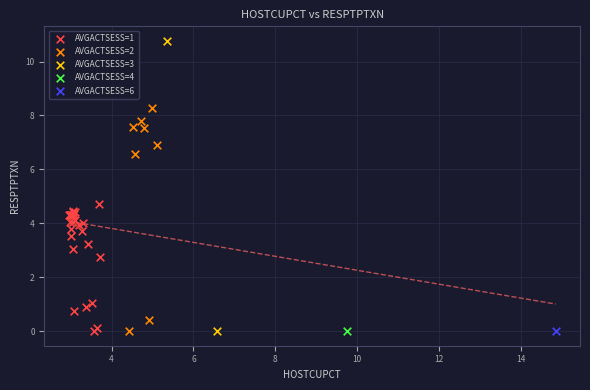

What are all the series names shown in the legend?

AVGACTSESS=1, AVGACTSESS=2, AVGACTSESS=3, AVGACTSESS=4, AVGACTSESS=6